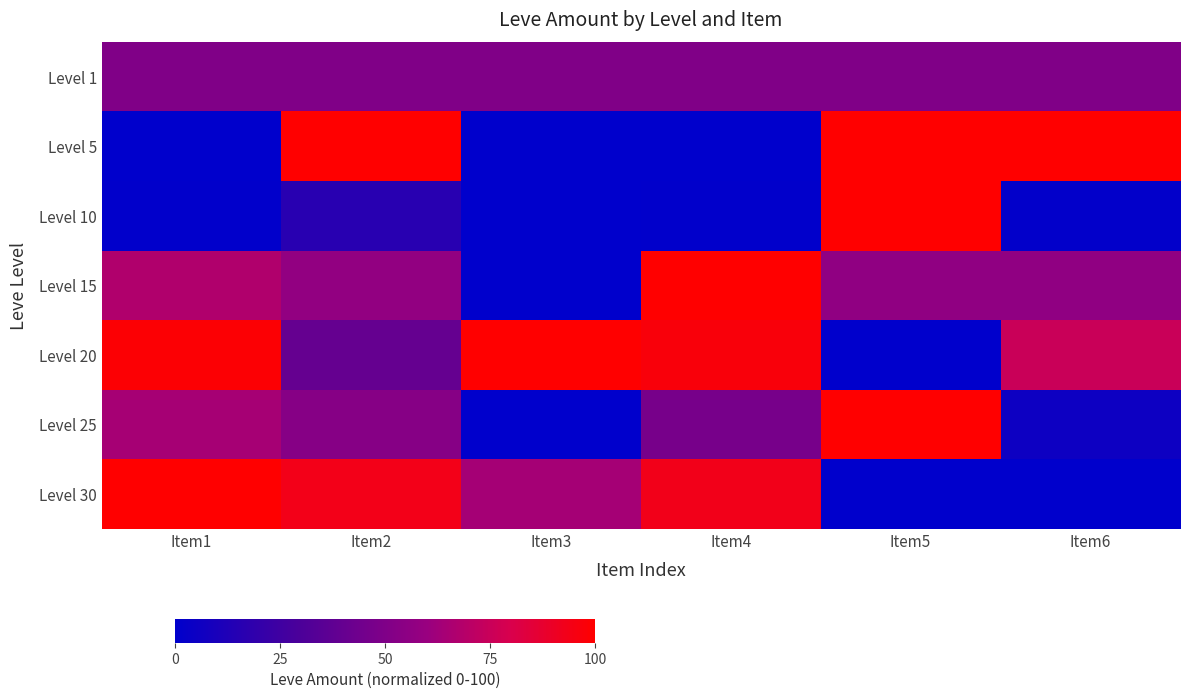

At Item1, list the series in order from largest to smallest.

Level 30, Level 20, Level 15, Level 25, Level 1, Level 10, Level 5